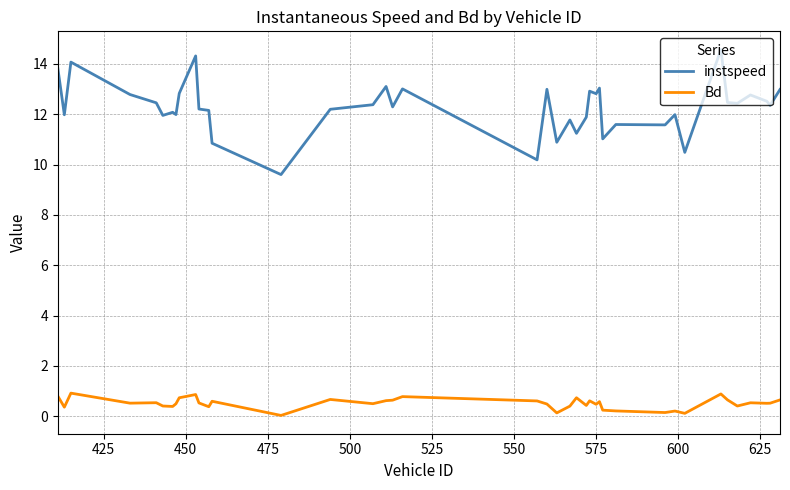

What is the sum of all instspeed values?

490.6